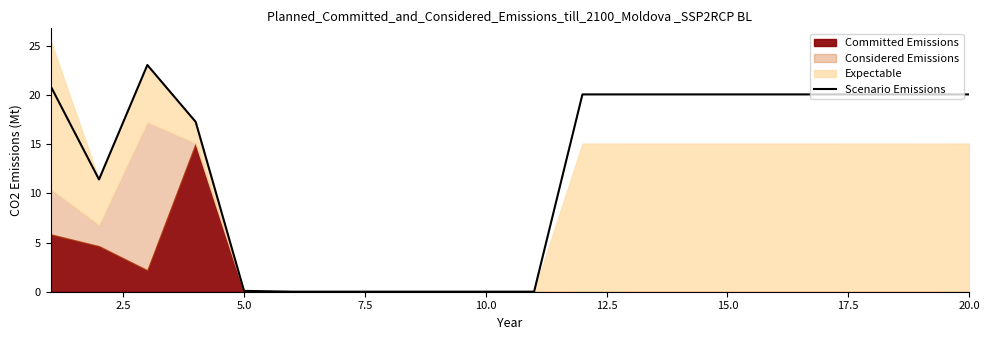

The Scenario Emissions series shows 20.1 at 20.0. True or false?

True